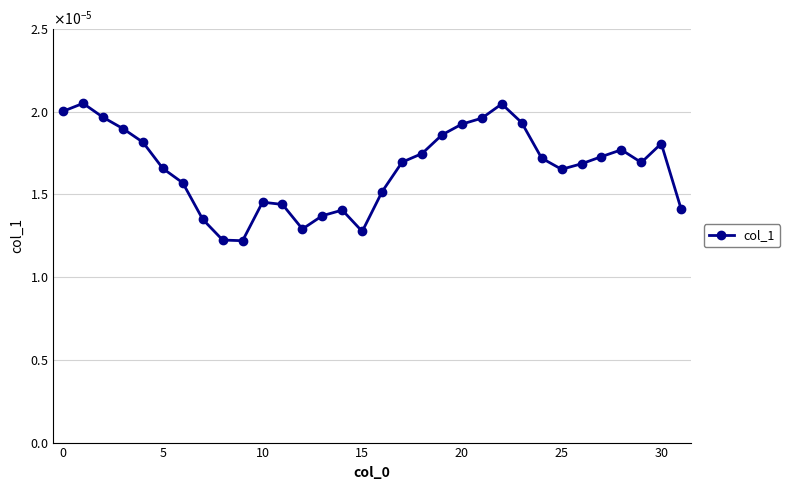

Is this an area chart (filled region under the line)?

No